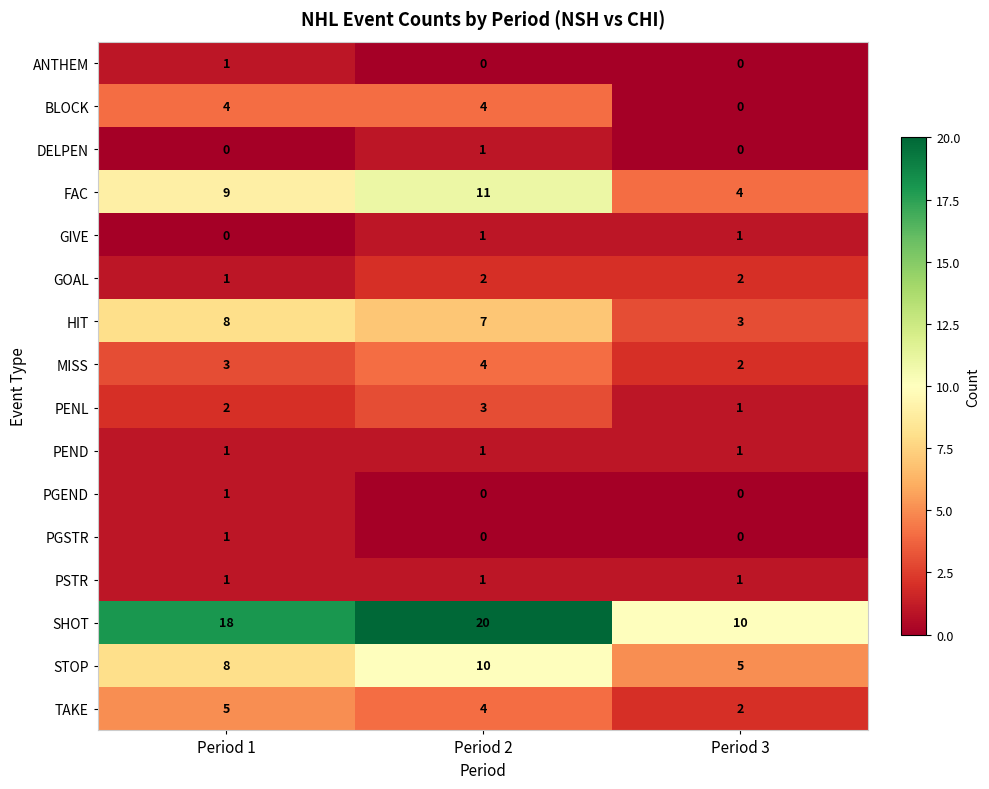

What is the difference between the highest and lowest values at Period 3?

10